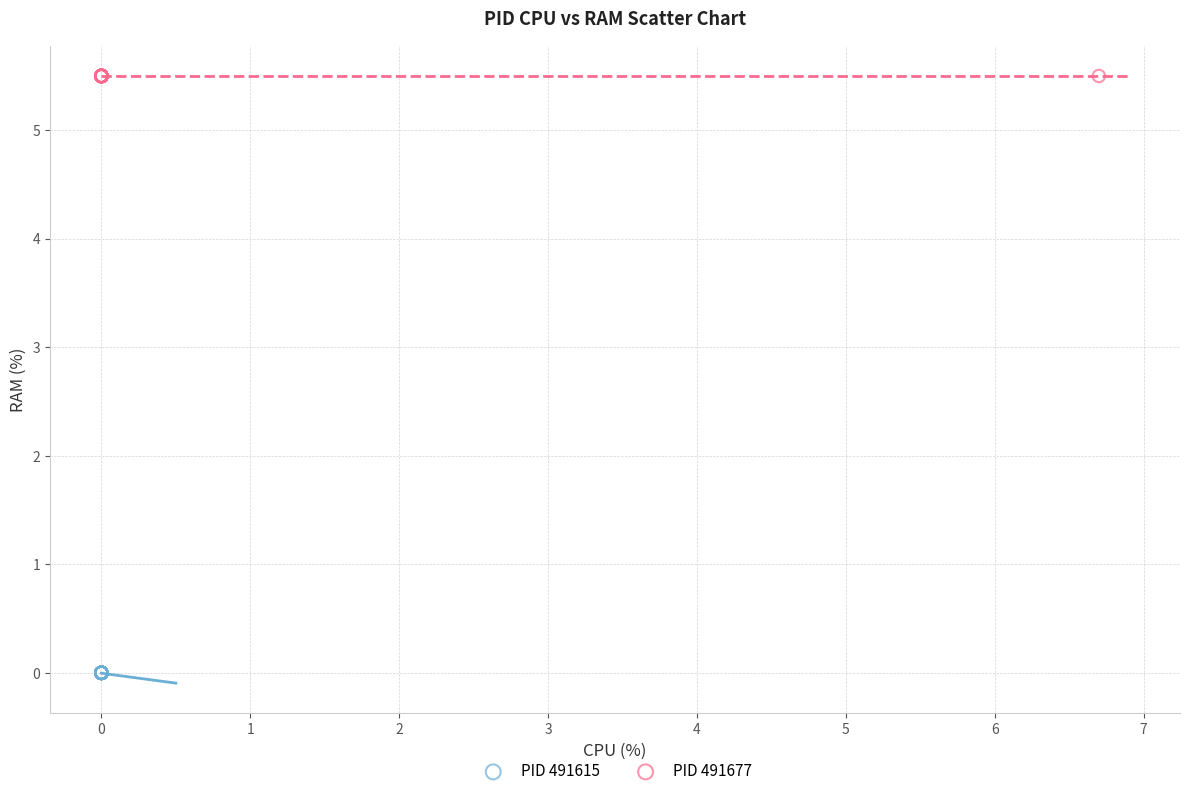

Which series reaches the minimum Y coordinate?

PID 491615